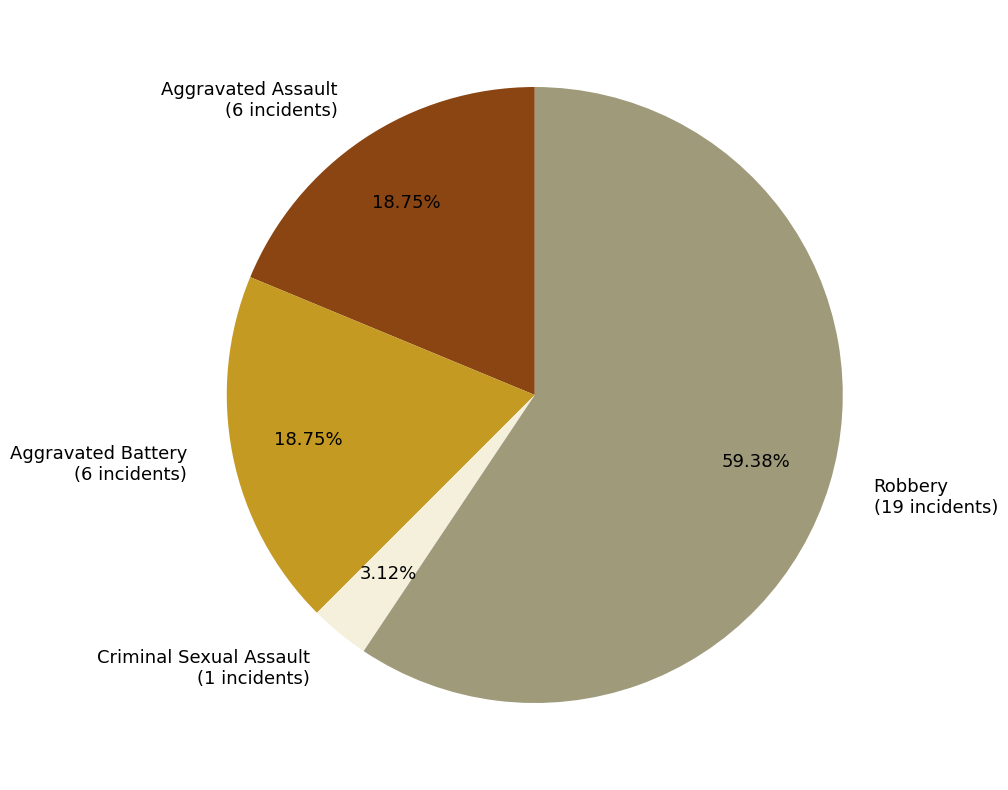

Does Robbery (19 incidents) account for over 50% of the chart?

Yes